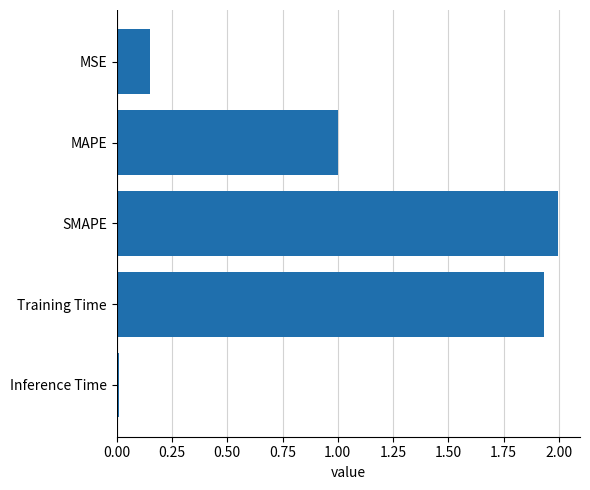

What is the greatest value displayed?

2.0